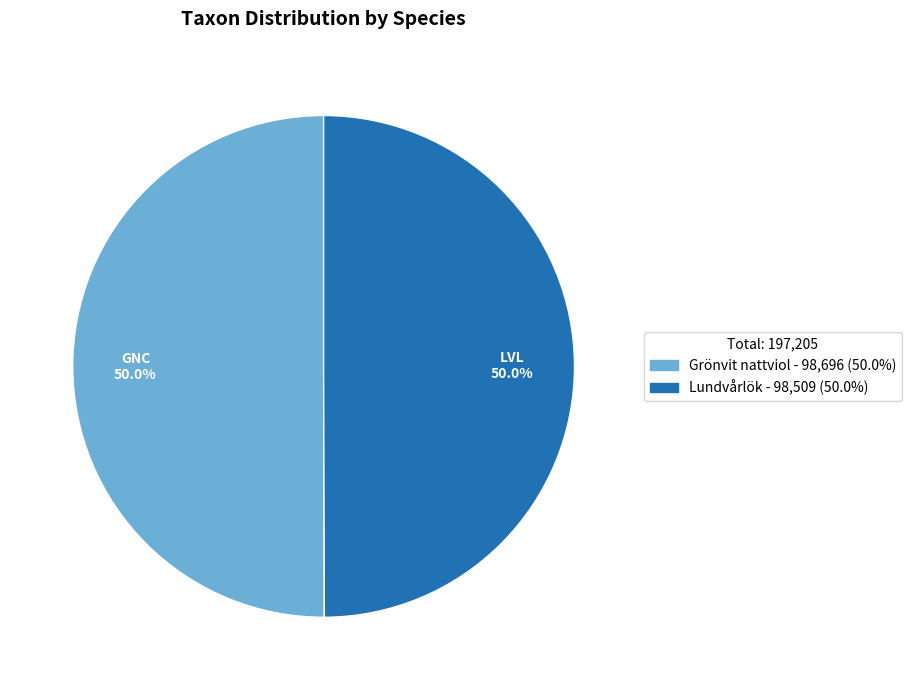

What is the total percentage of Grönvit nattviol - 98,696 (50.0%) and Lundvårlök - 98,509 (50.0%)?

100.0%